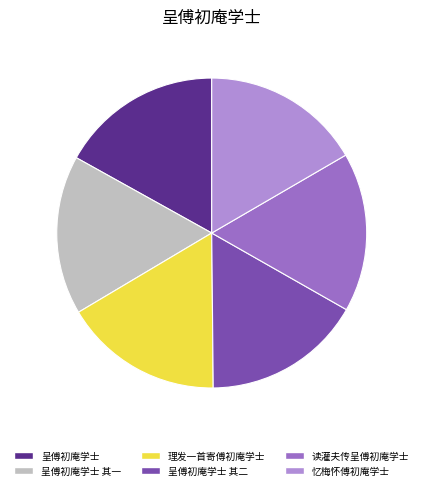

How many slices are in this pie chart?

6